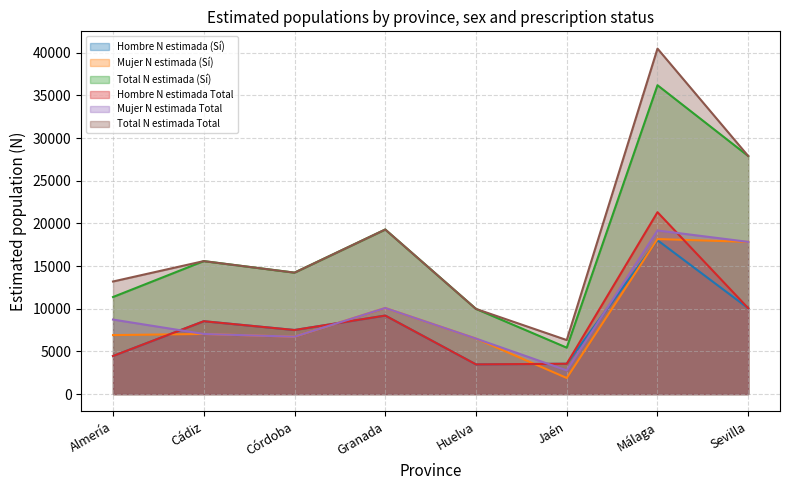

Count the number of categories in the chart.

8